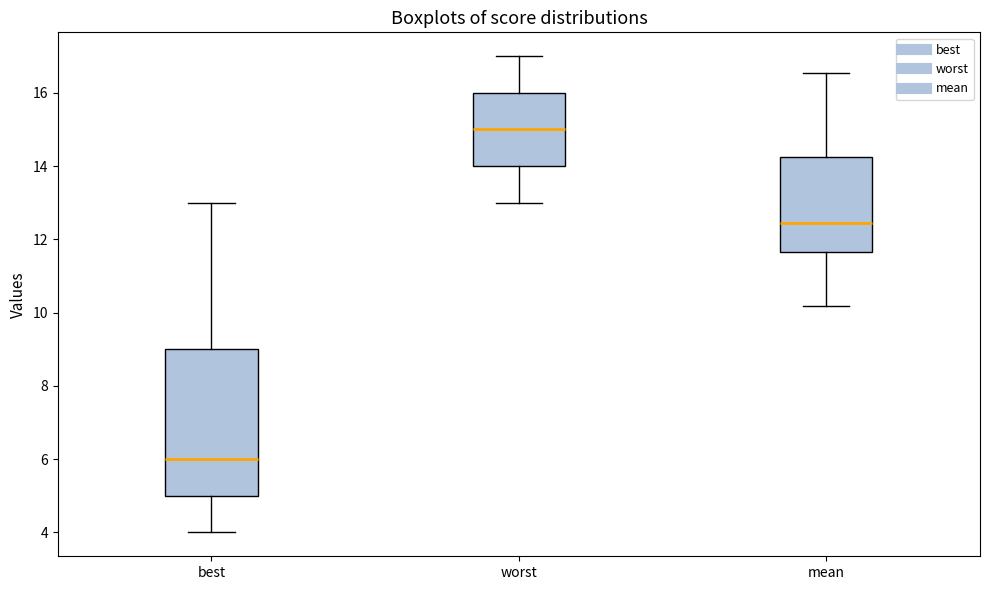

Comparing the boxes themselves (not the whiskers), which one is the tallest?

best